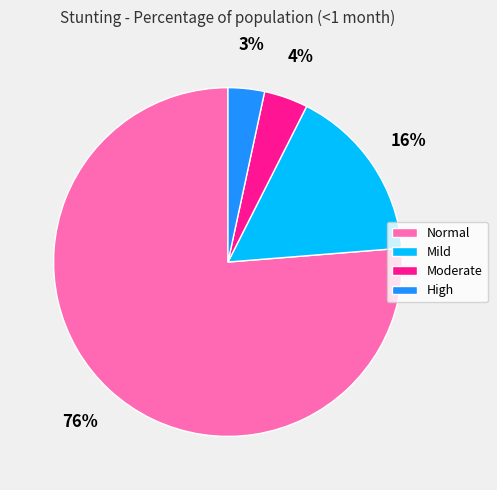

Is there a majority slice in this chart?

Yes